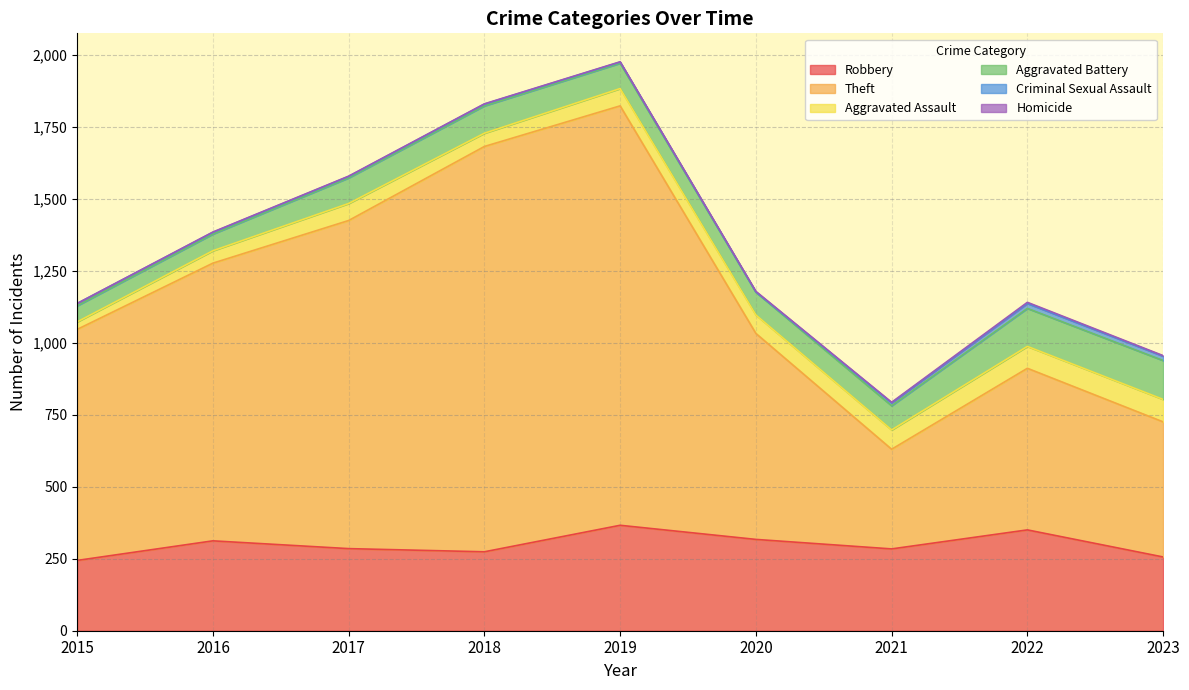

Rank the series at 2022 from lowest to highest value.

Homicide, Criminal Sexual Assault, Aggravated Assault, Aggravated Battery, Robbery, Theft